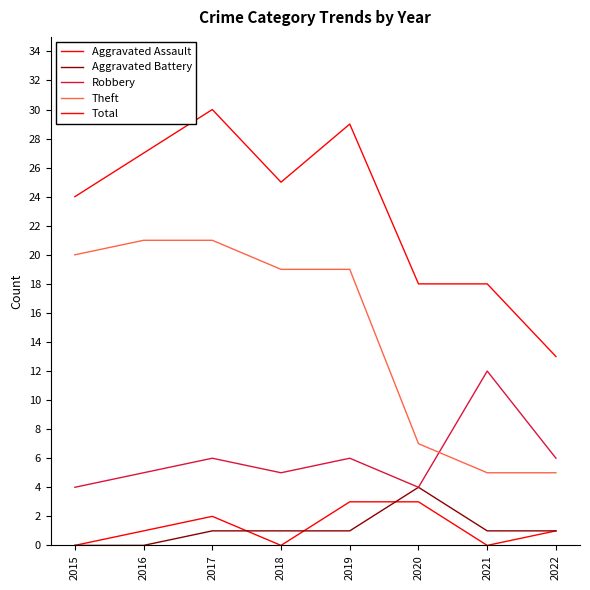

What is the difference between the highest and lowest values at 2020?

15